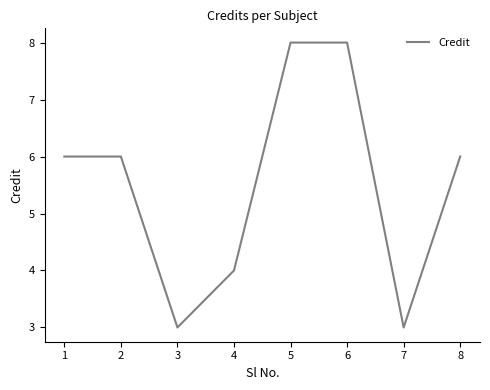

What is the smallest value displayed?

3